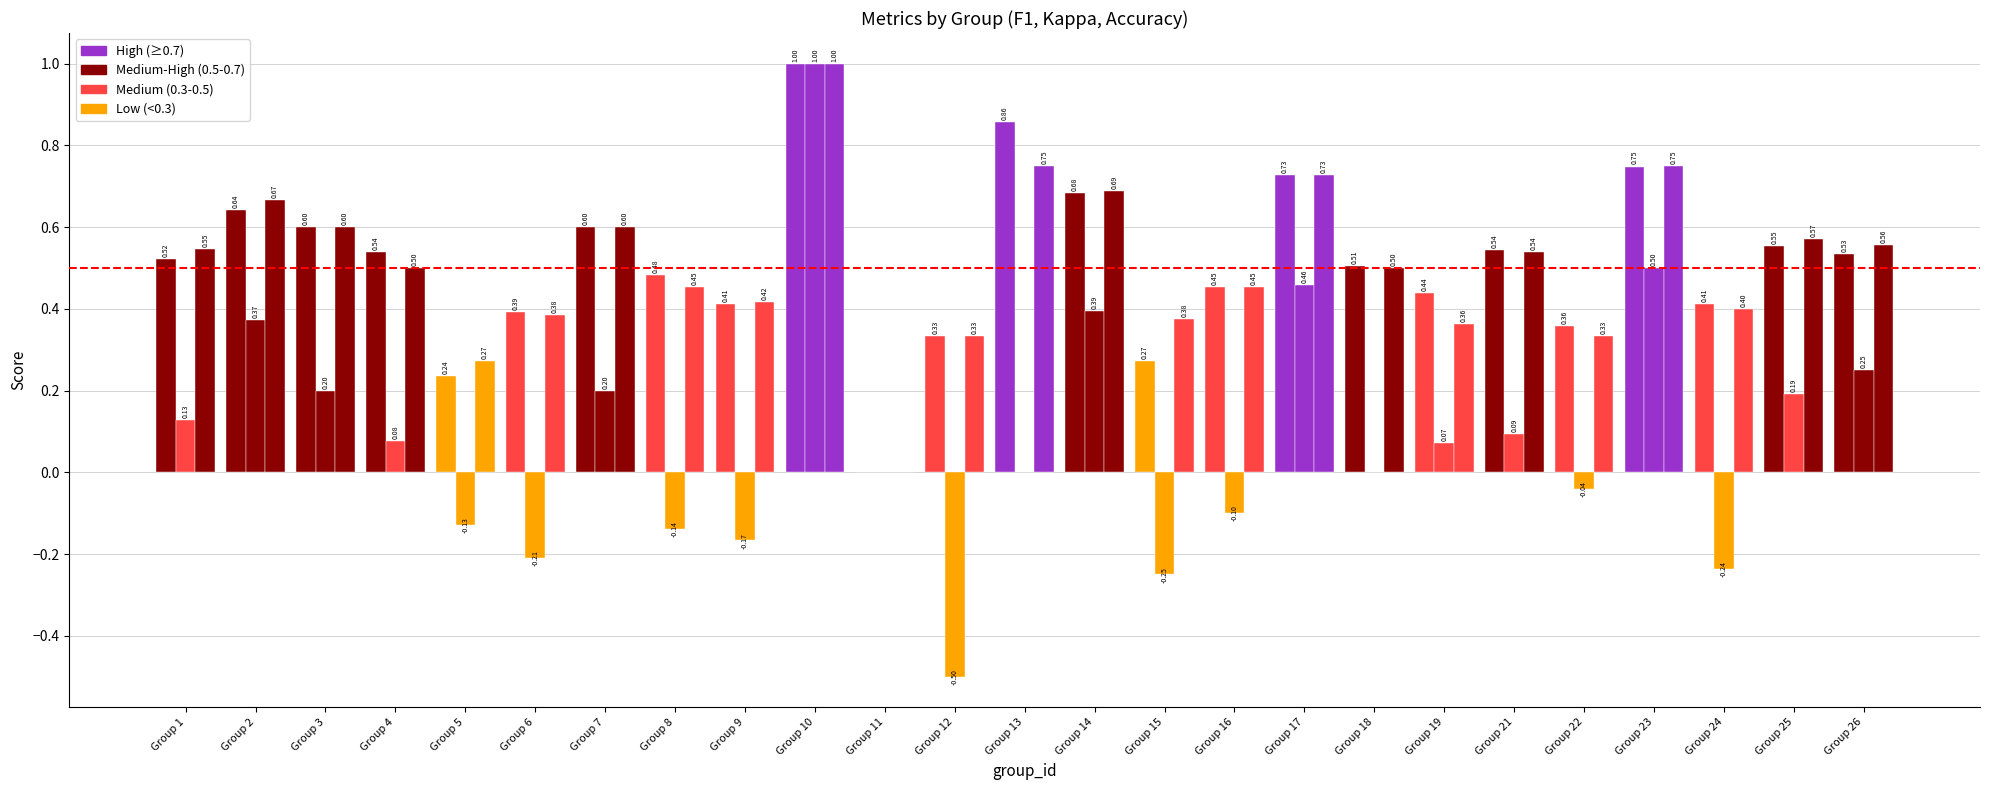

Does the chart contain stacked bars?

No